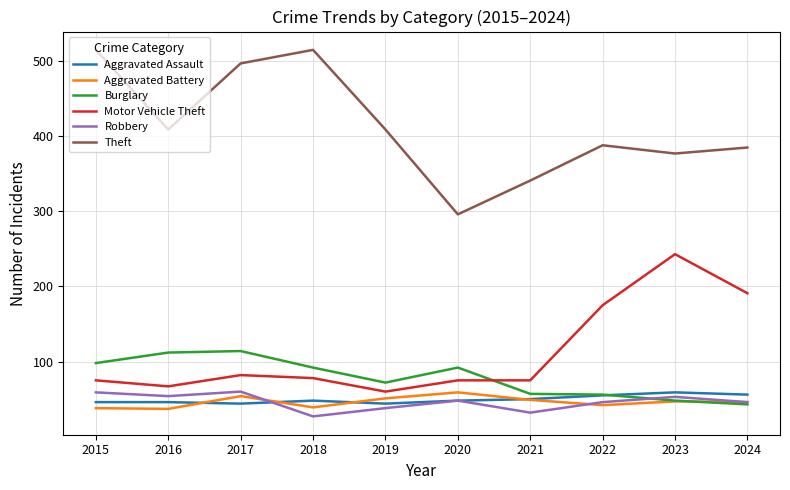

Is it true that Burglary equals 57 at 2021?

True